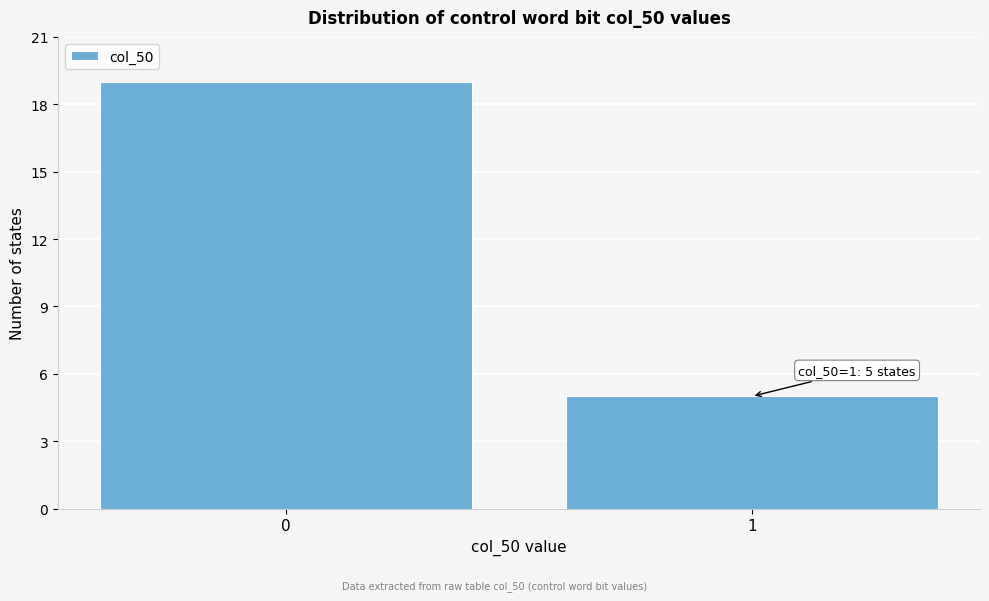

Reading left to right, extract all data points from this chart.

0=19	1=5